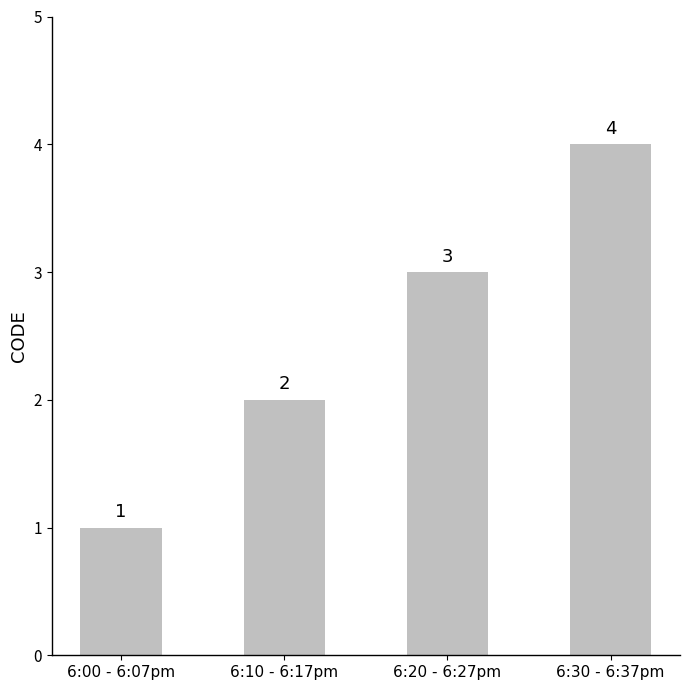

Count the number of categories in the chart.

4